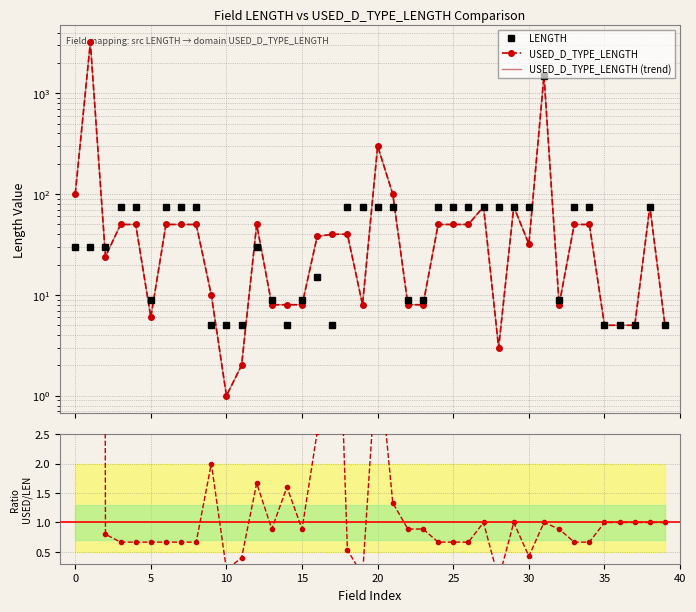

Between 35 and 5, which is larger?

5